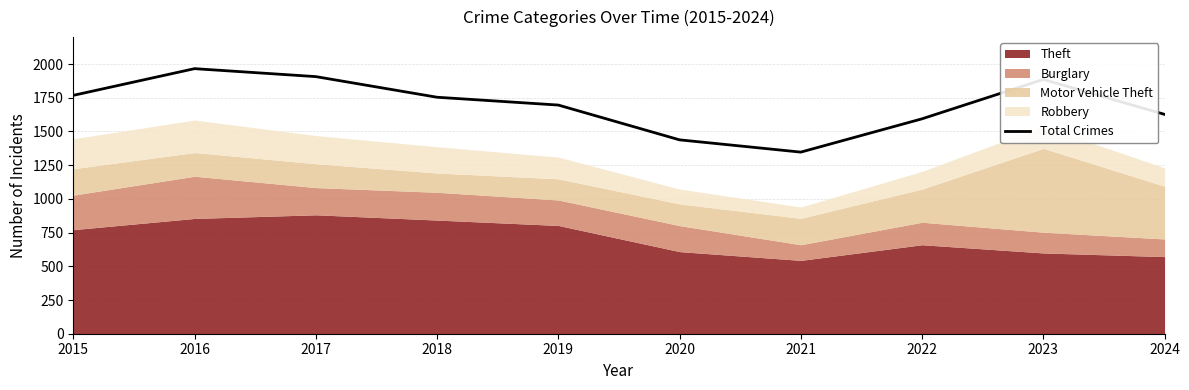

At which category does the data reach its first local peak?

2016